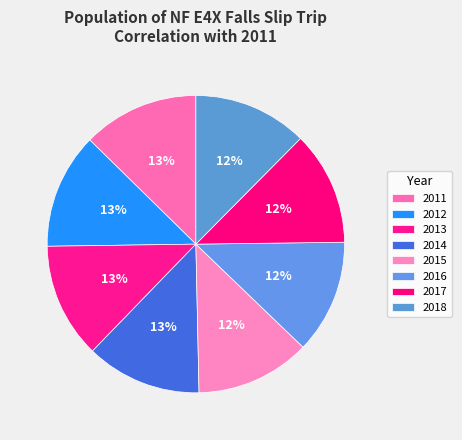

To the nearest percent, what is the combined percentage of 2013 and 2018?

25%